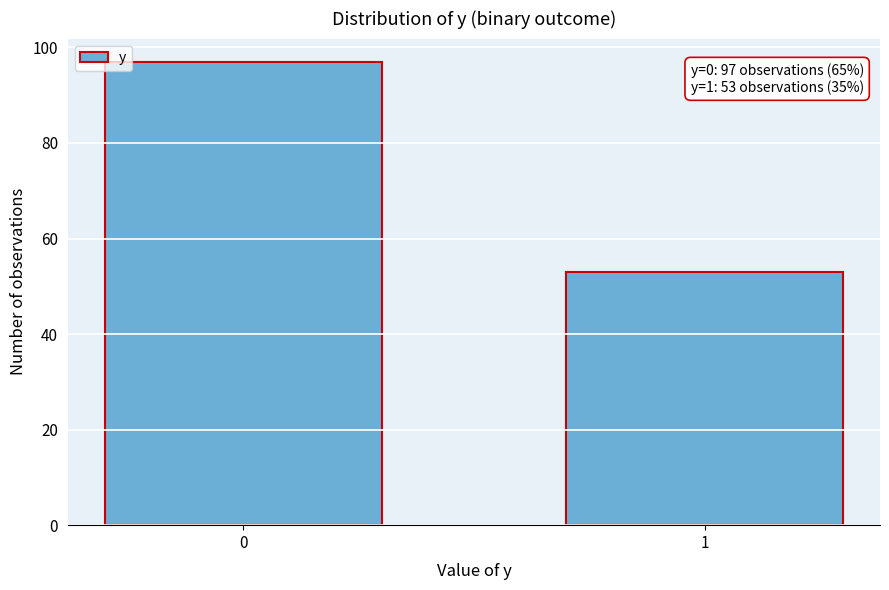

Reading left to right, list all the values displayed in this chart.

97	53